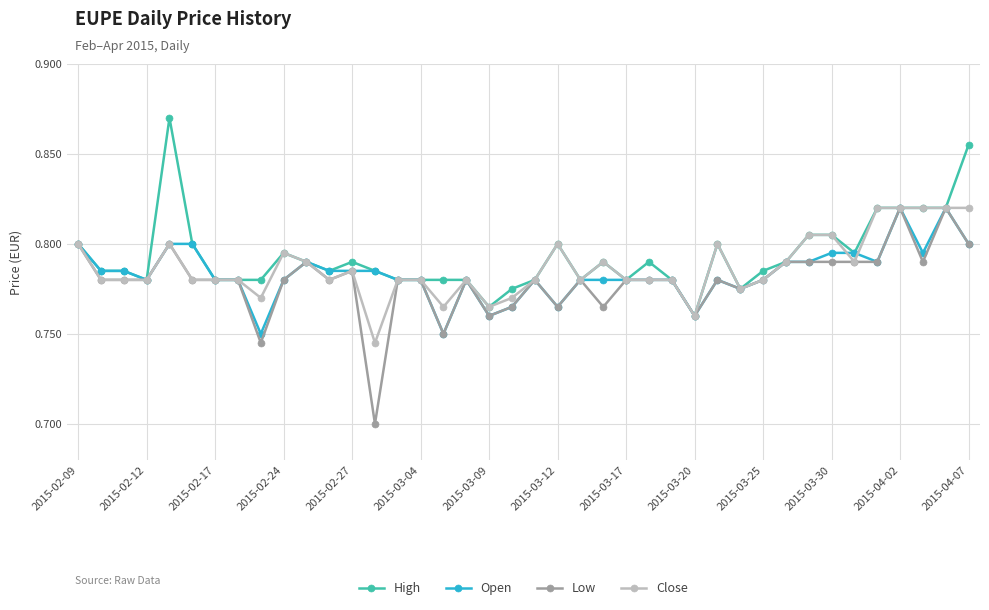

True or false: Open has more than 2 points higher than both neighbors.

True